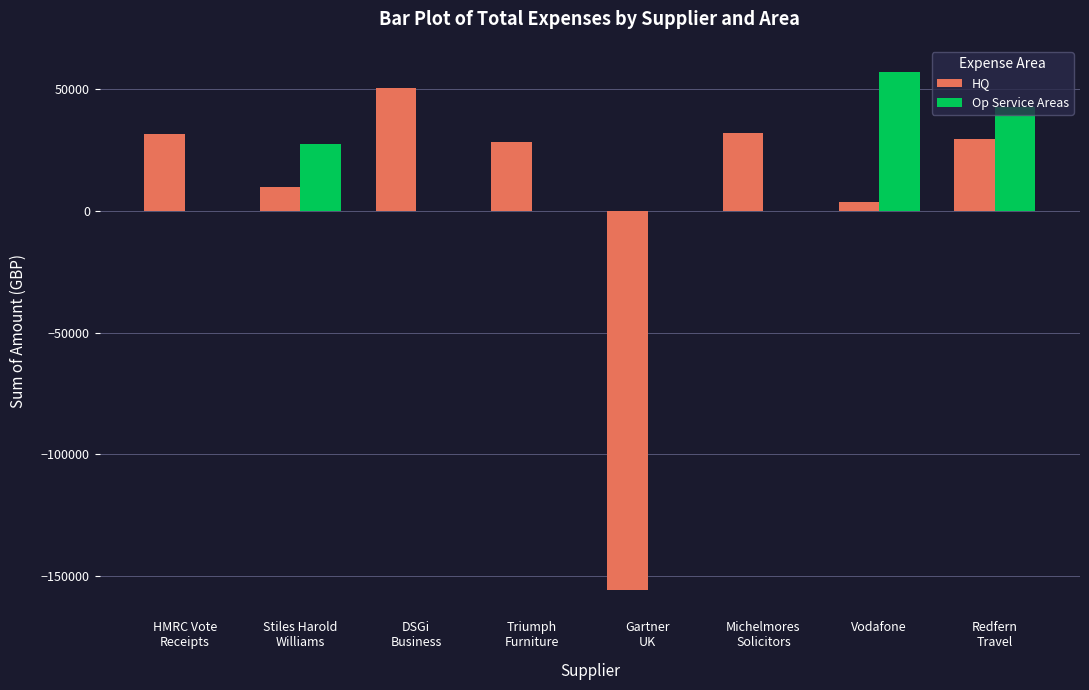

What is the sum of all HQ values?

29668.8